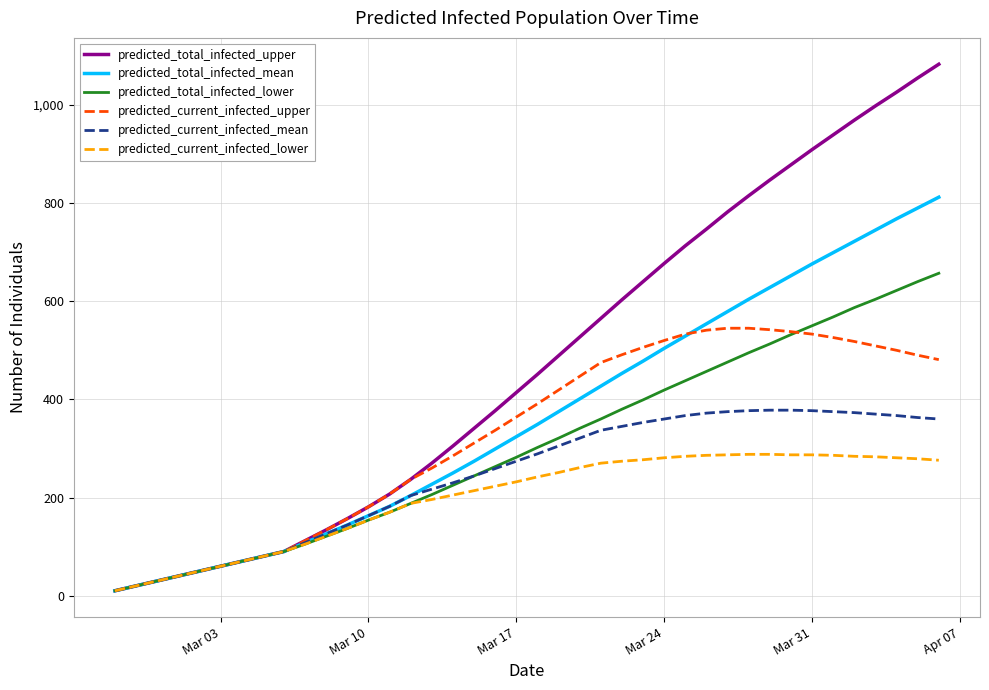

What is the maximum value shown in the chart?

1083